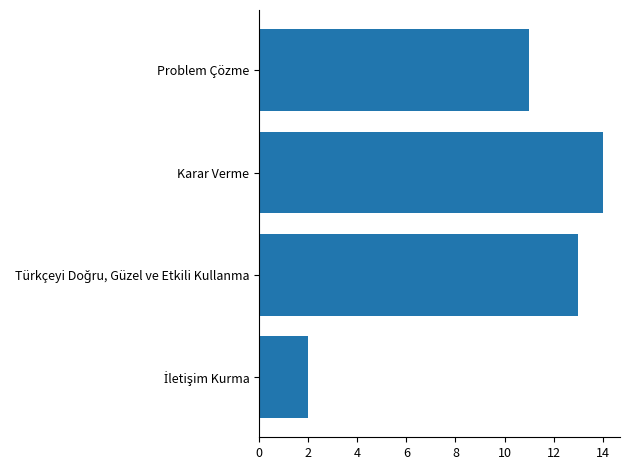

What is the greatest value displayed?

14